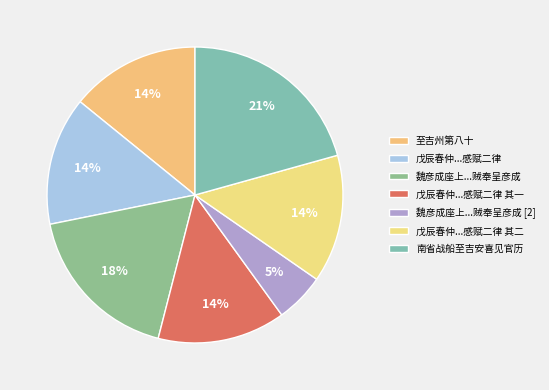

What percentage is the 南省战船至吉安喜见官历 slice, to the nearest percent?

21%